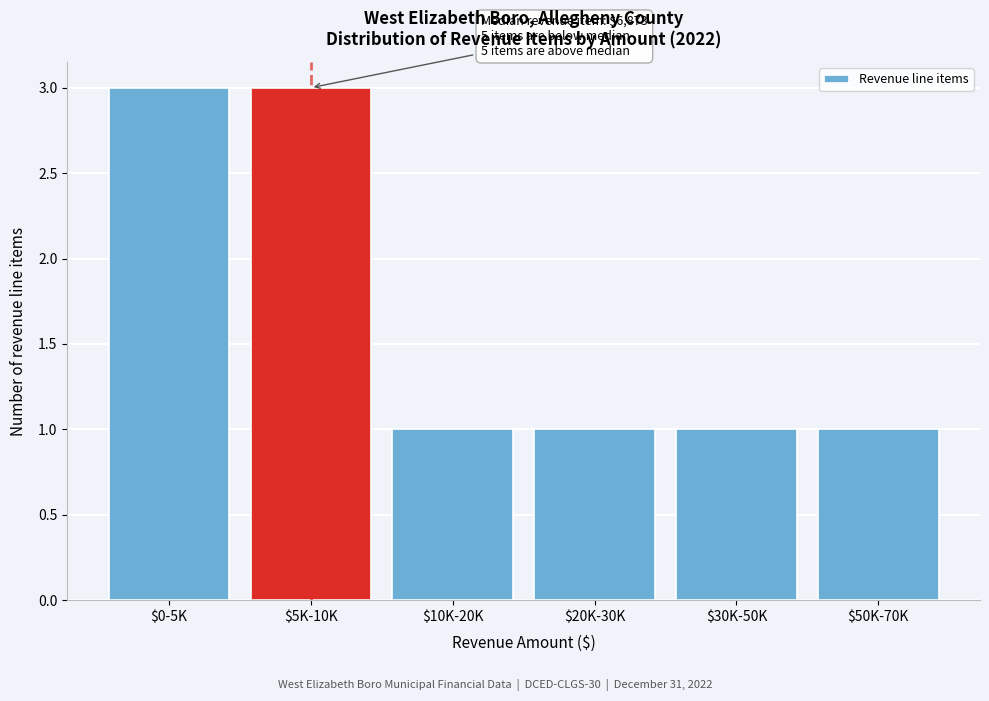

Reading left to right, list all the values displayed in this chart.

3	3	1	1	1	1